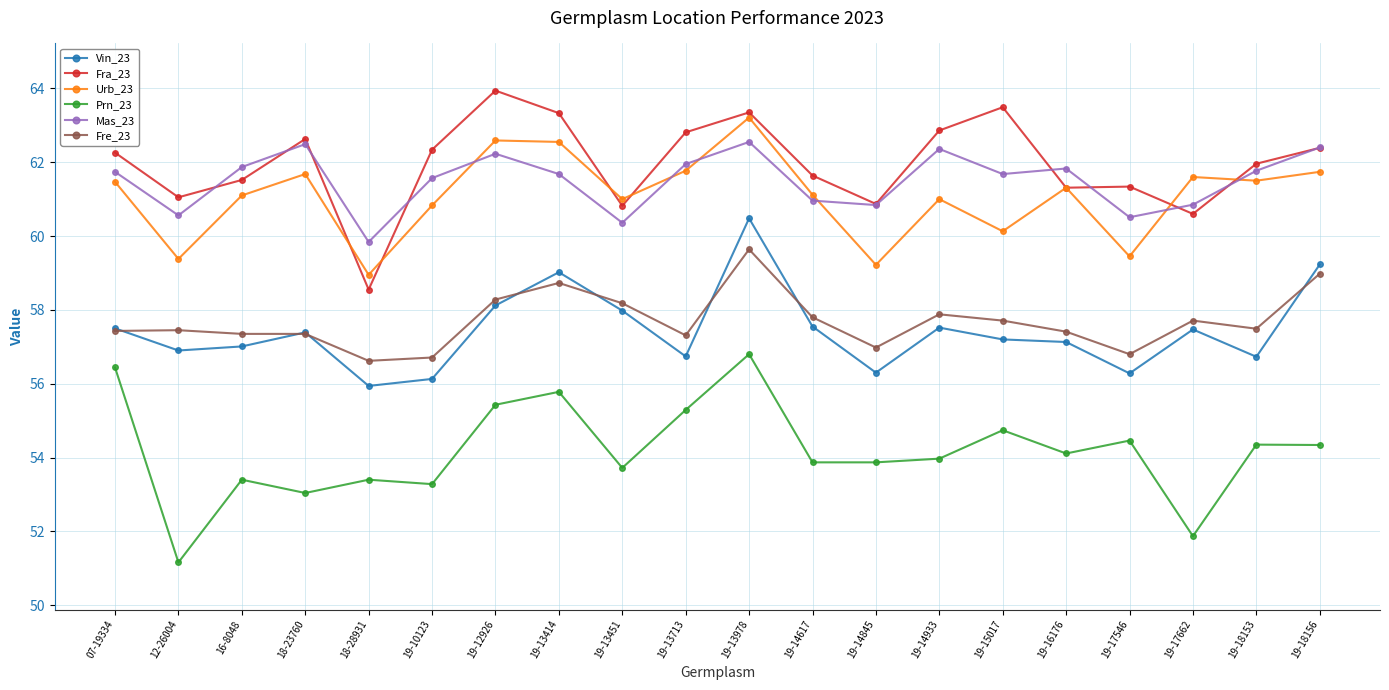

Is this an area chart (filled region under the line)?

No